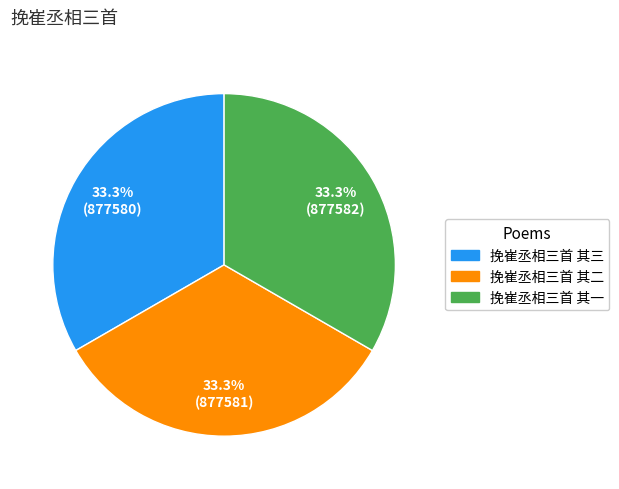

What is the ratio of the value at 挽崔丞相三首 其二 to the value at 挽崔丞相三首 其一?

1.0